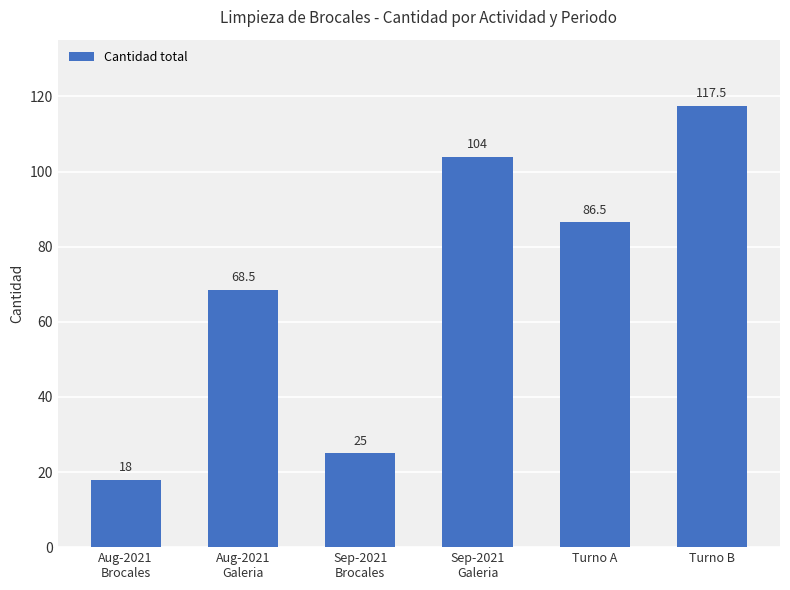

What position from the right is Aug-2021
Galeria?

5